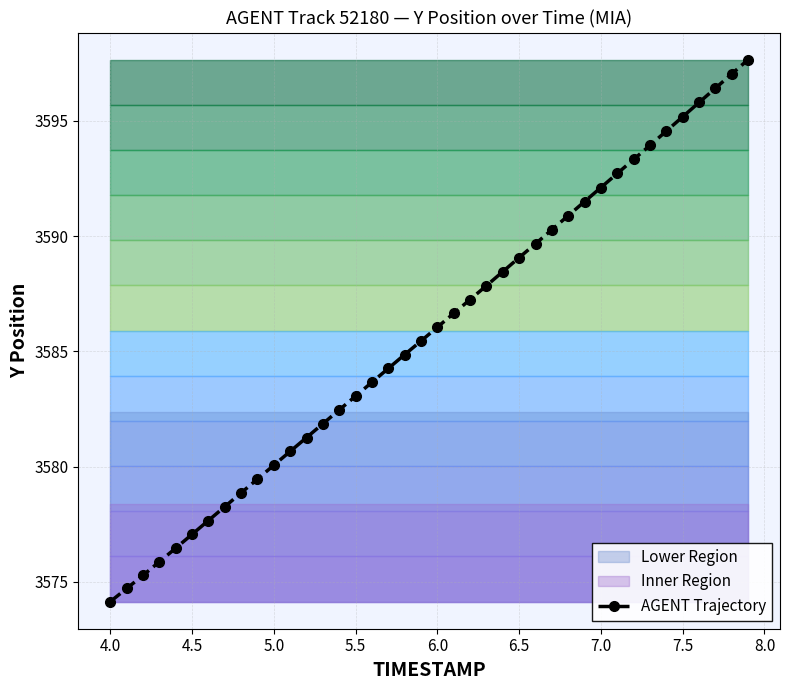

True or false: AGENT Trajectory has more than 2 interior local peaks.

False